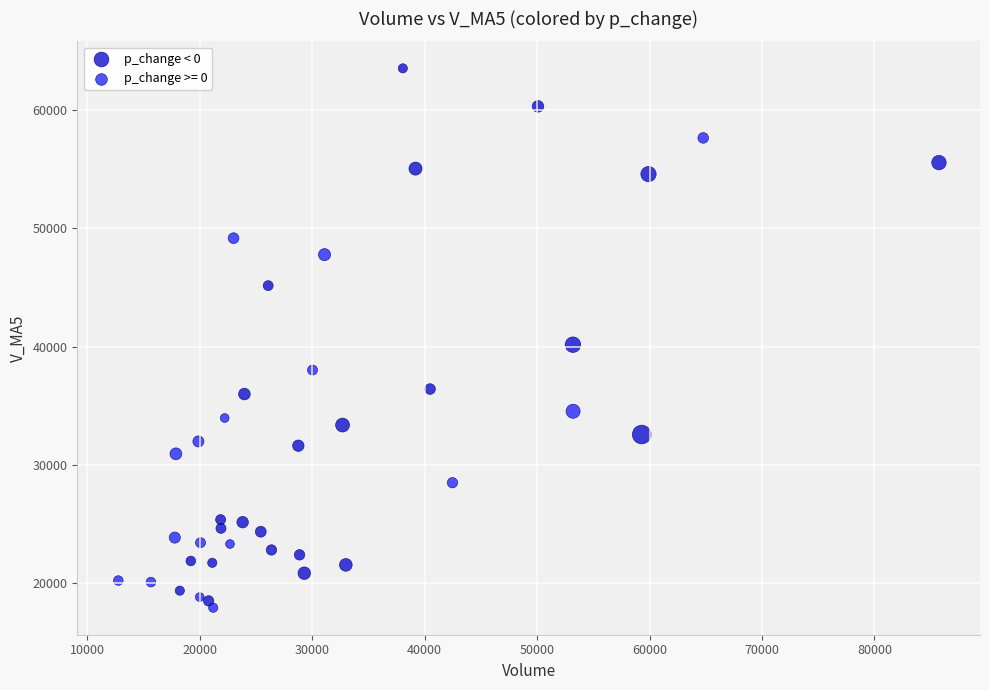

Which series reaches the maximum Y coordinate?

p_change < 0